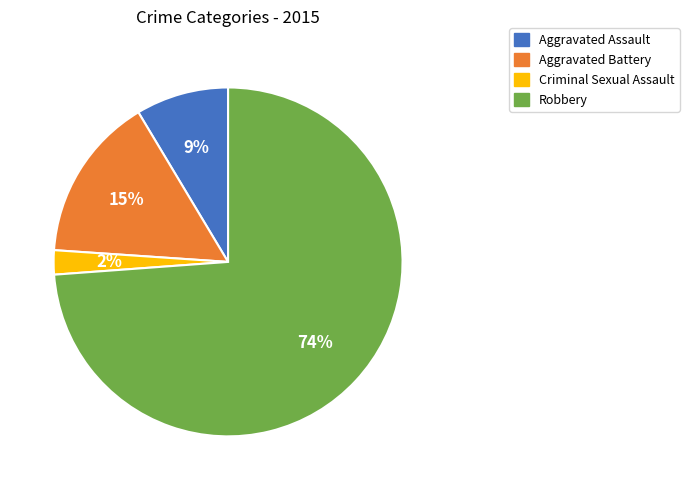

Do Aggravated Battery and Robbery together represent more than half of the pie?

Yes